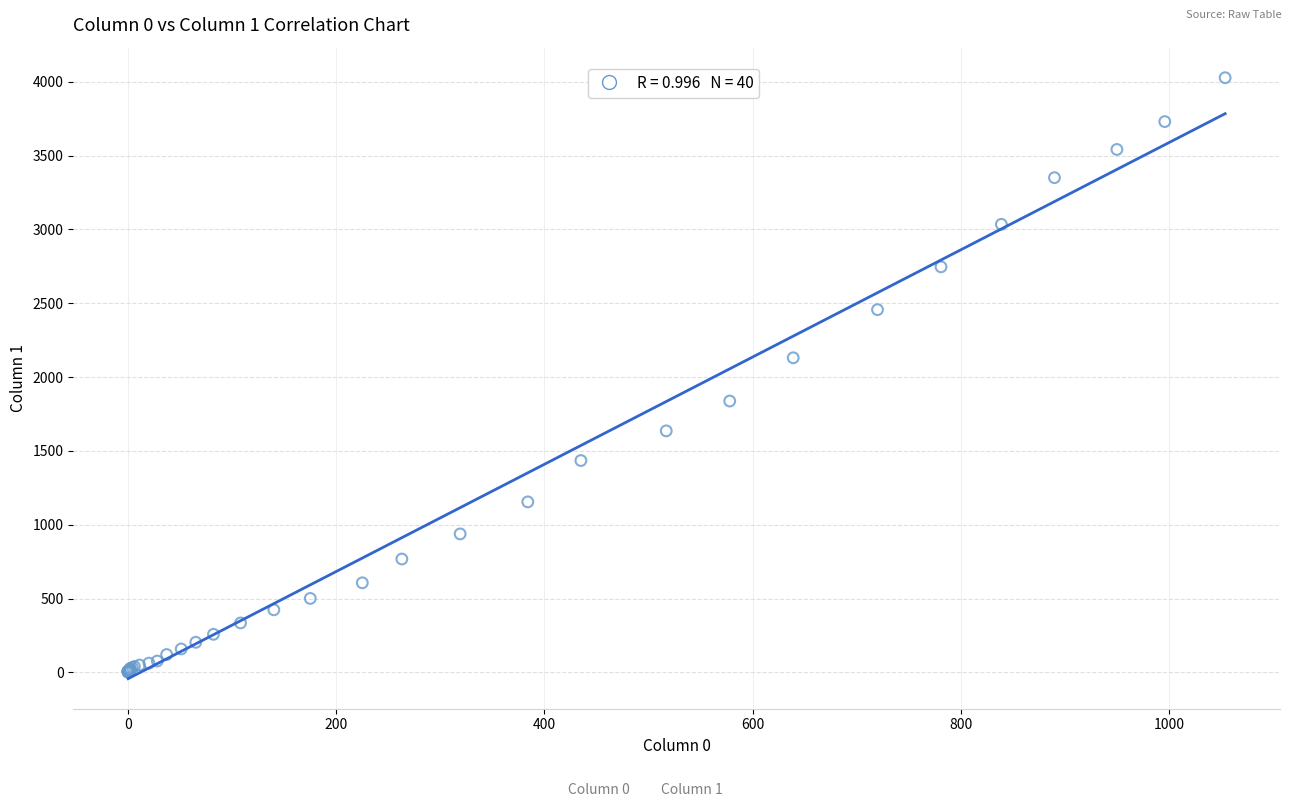

What Y value in the scatter plot is closest to 2015?

2131